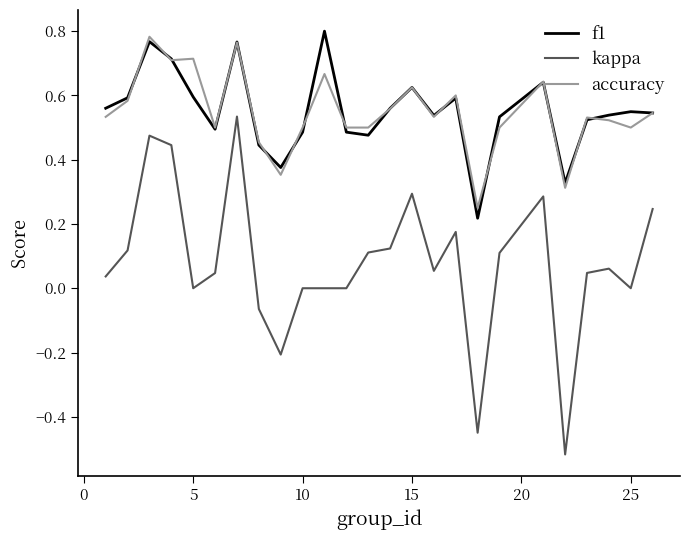

True or false: kappa and accuracy intersect in this chart.

False